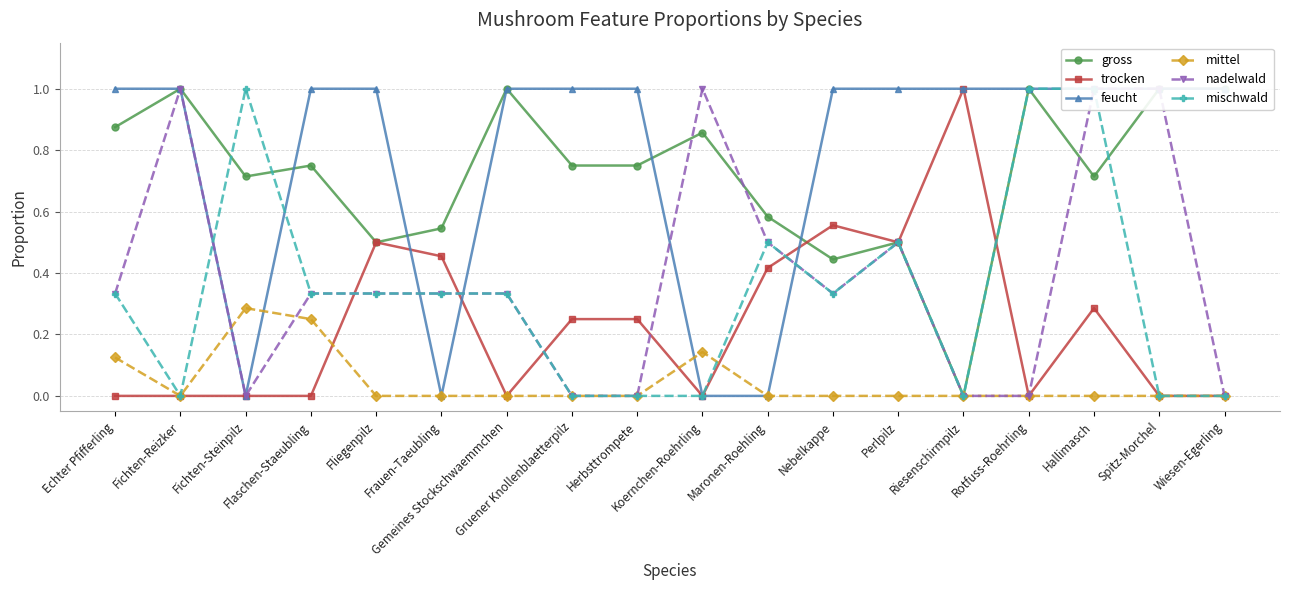

What is the average value of the nadelwald series?

0.4